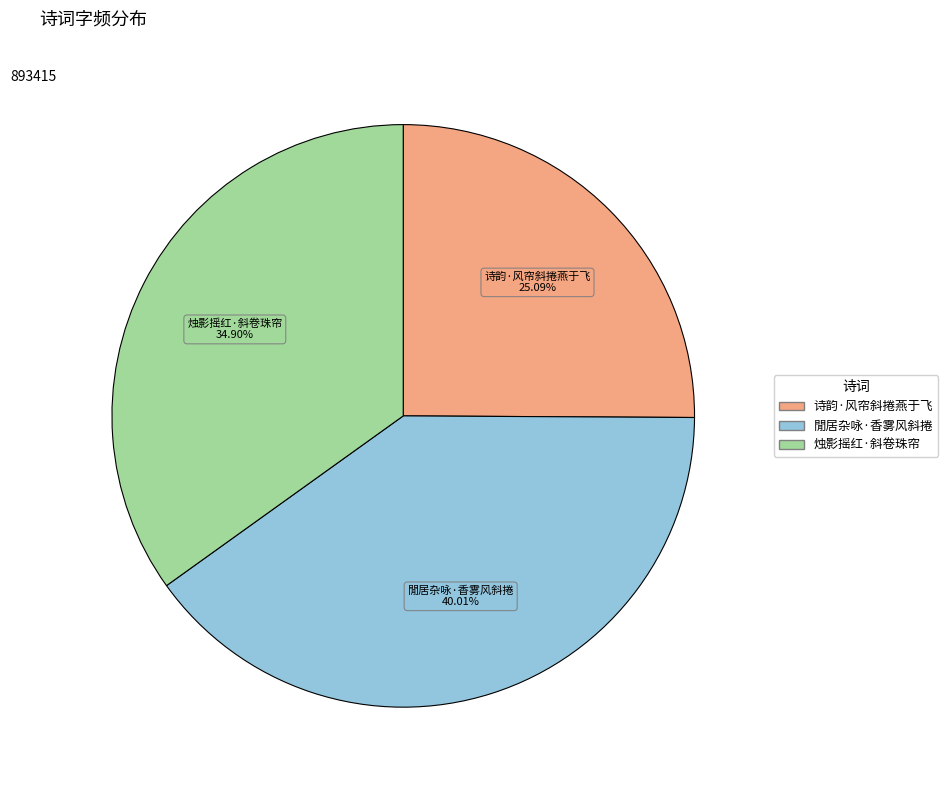

Does any single category account for the majority?

No